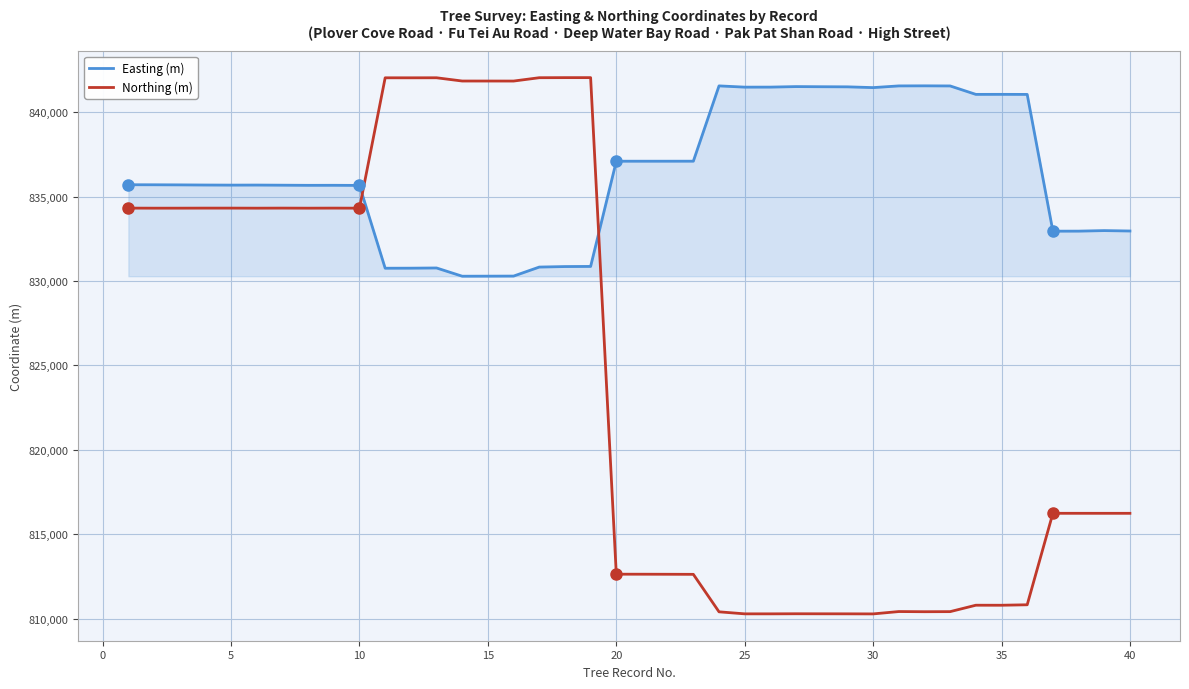

Which series has the largest total across all categories?

Easting (m)